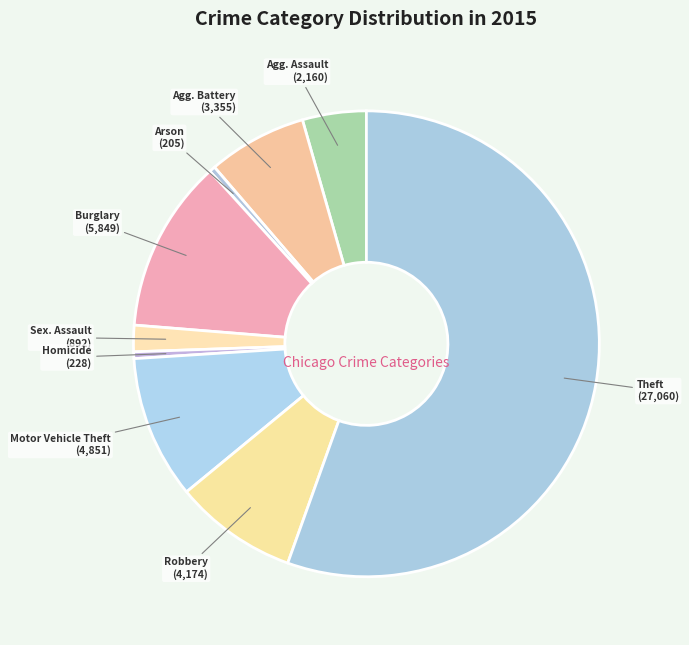

Rank the categories by value from highest to lowest.

Theft, Burglary, Motor Vehicle Theft, Robbery, Aggravated Battery, Aggravated Assault, Criminal Sexual Assault, Homicide, Arson